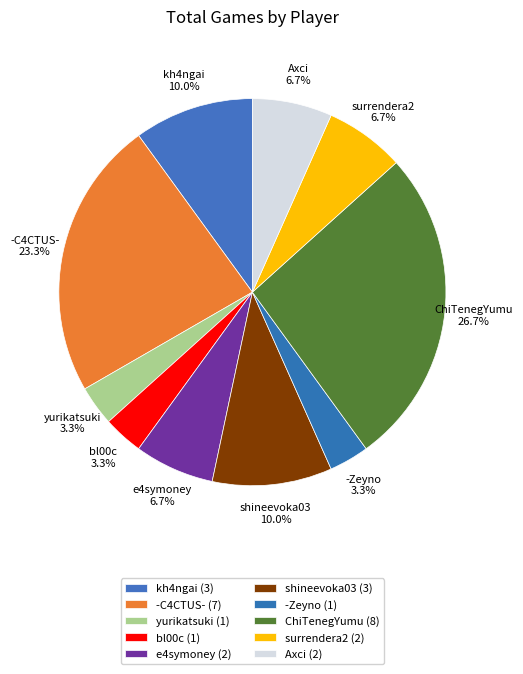

Does bl00c represent more than half of the total?

No